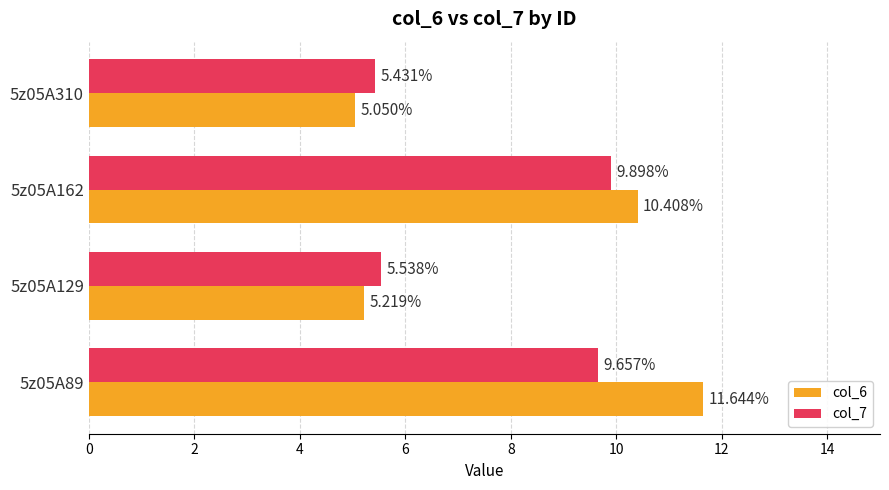

Which series has the largest range (max minus min)?

col_6